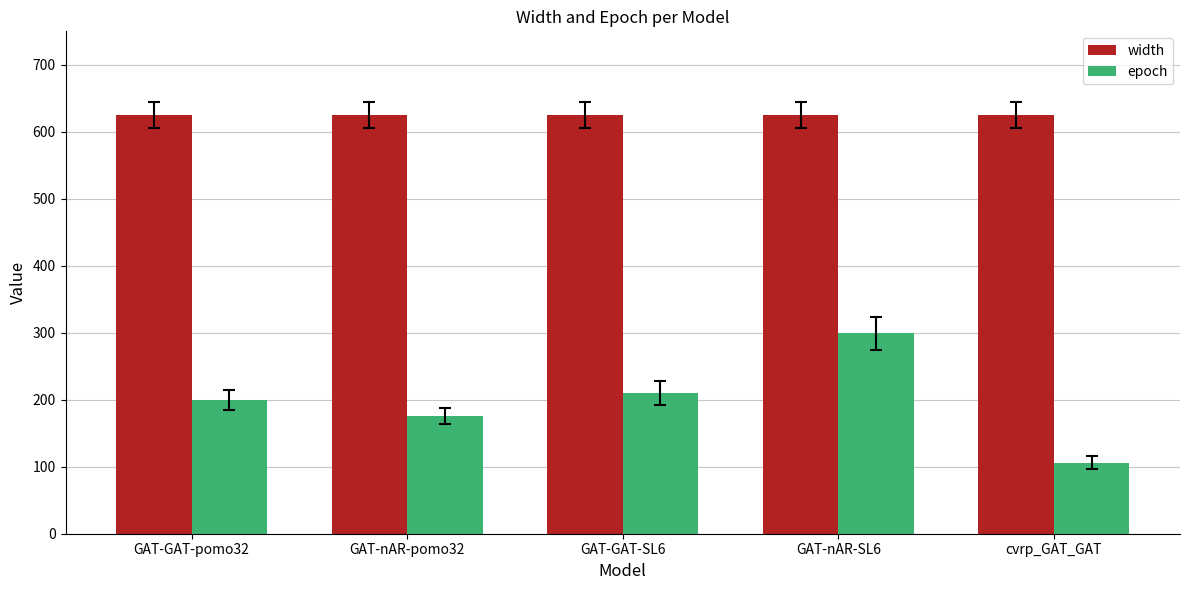

What is the difference between the epoch values at GAT-GAT-pomo32 and GAT-nAR-pomo32?

23